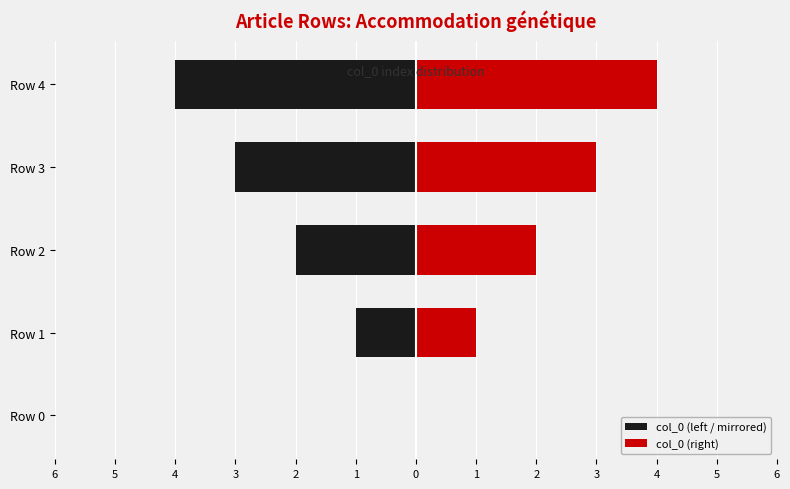

What is the difference between the second highest and second lowest values in the col_0 (left / mirrored) series?

2